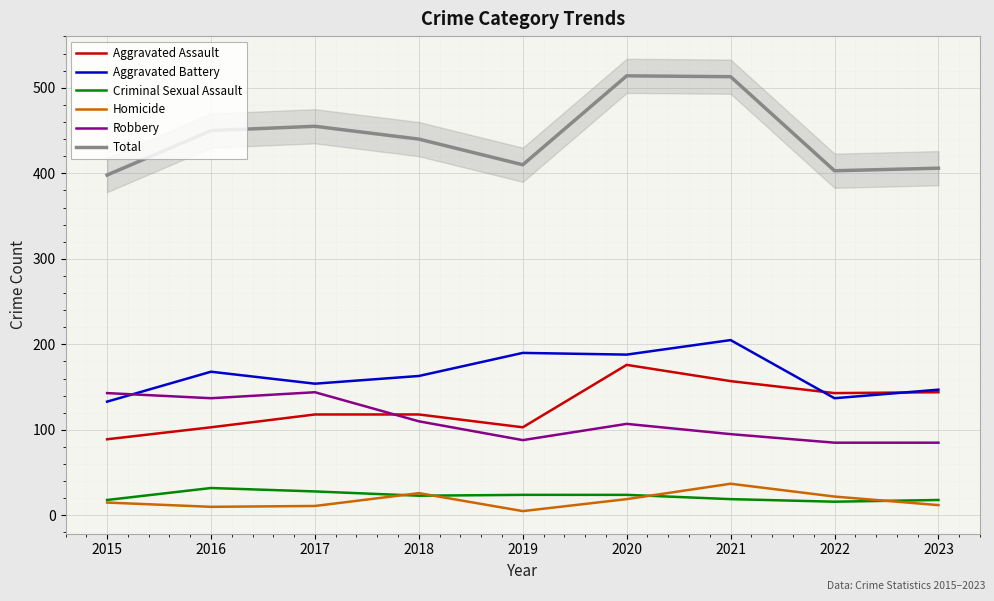

List the series in order of their peak value, highest first.

Total, Aggravated Battery, Aggravated Assault, Robbery, Homicide, Criminal Sexual Assault